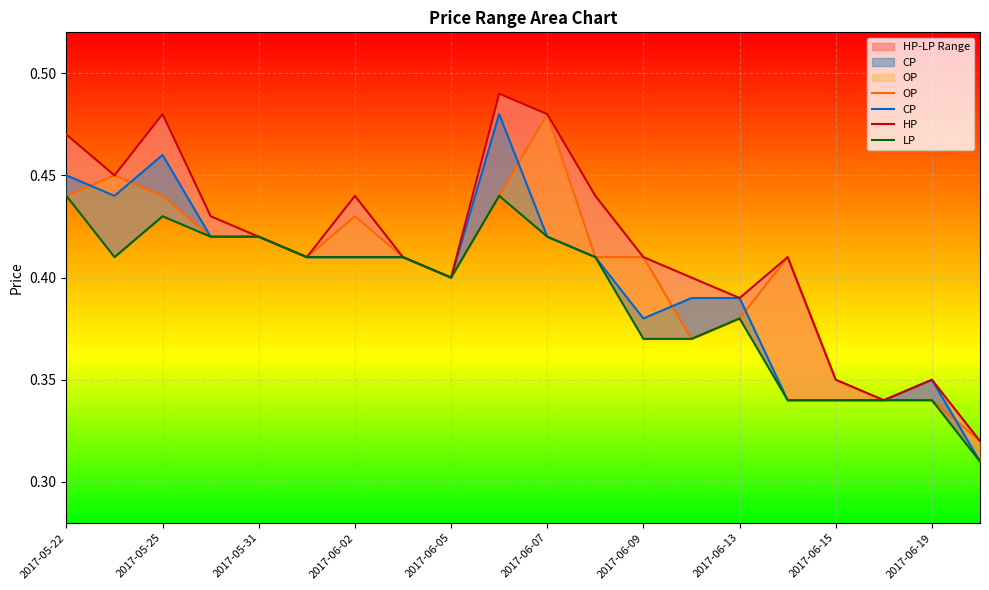

What is the maximum value for CP?

0.5